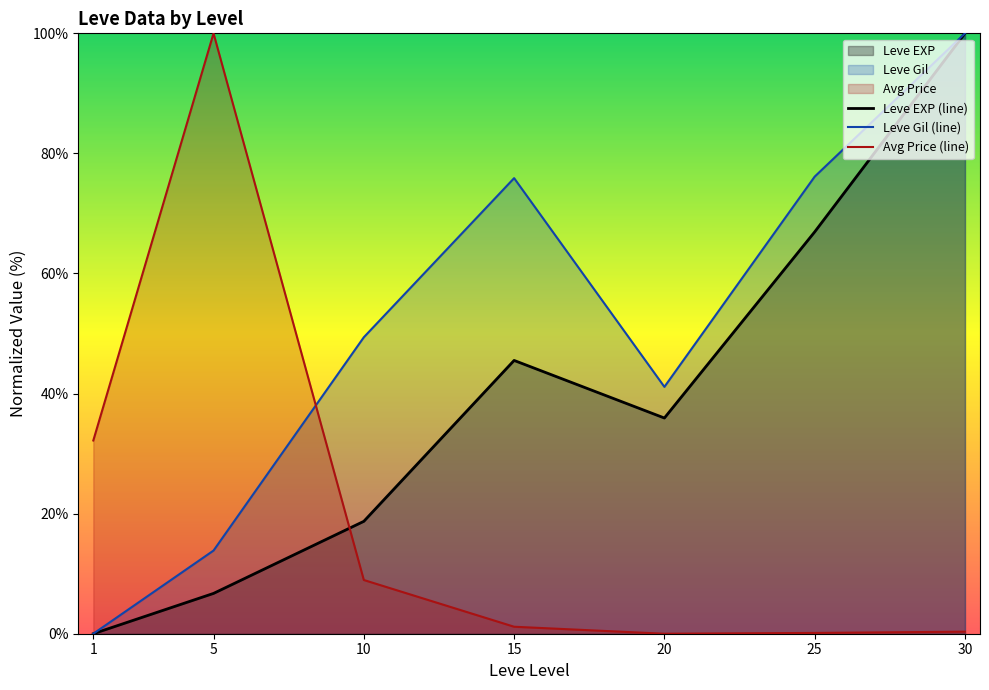

Where does the Leve Gil (line) series first go above 49?

10